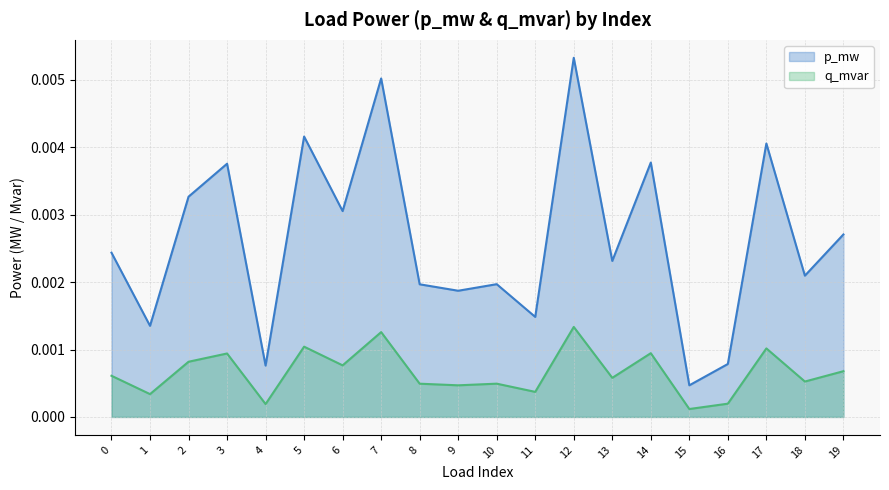

Which label corresponds to the smallest value in the chart?

15